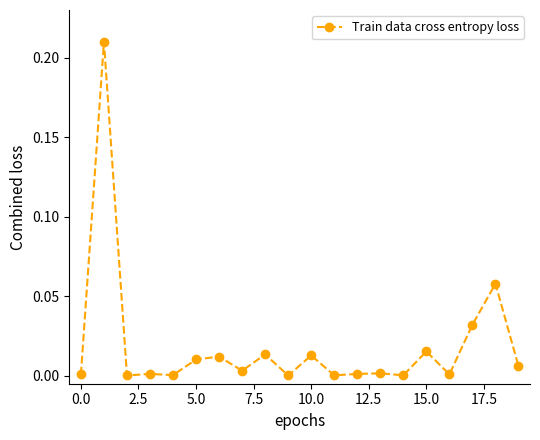

What is the sum of all values?

0.4